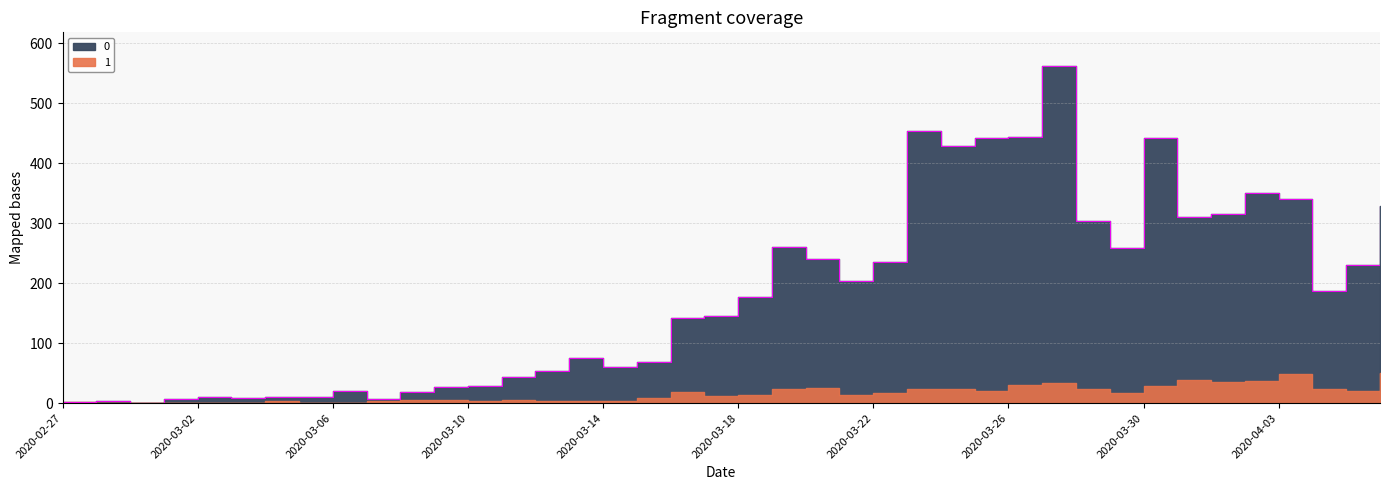

Reading left to right, transcribe all the data shown in this chart.

2020-02-27=2	2020-02-28=4	2020-02-29=1	2020-03-01=7	2020-03-02=10	2020-03-03=8	2020-03-04=10	2020-03-05=11	2020-03-06=21	2020-03-07=7	2020-03-08=18	2020-03-09=27	2020-03-10=28	2020-03-11=44	2020-03-12=54	2020-03-13=76	2020-03-14=61	2020-03-15=69	2020-03-16=142	2020-03-17=145	2020-03-18=177	2020-03-19=261	2020-03-20=241	2020-03-21=204	2020-03-22=236	2020-03-23=454	2020-03-24=428	2020-03-25=442	2020-03-26=444	2020-03-27=562	2020-03-28=303	2020-03-29=258	2020-03-30=442	2020-03-31=310	2020-04-01=316	2020-04-02=350	2020-04-03=340	2020-04-04=187	2020-04-05=230	2020-04-06=328